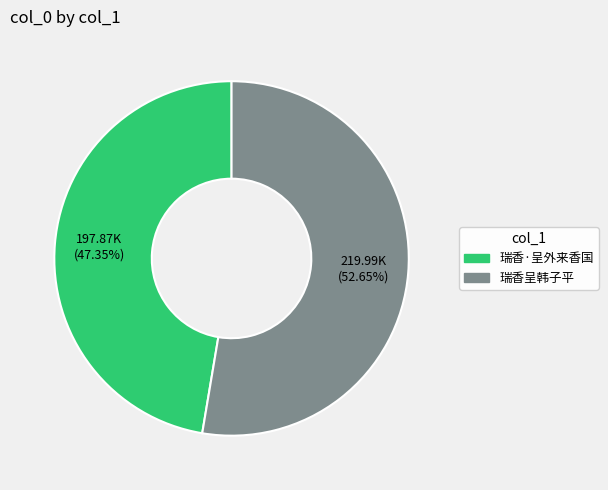

Is it true that 瑞香呈韩子平 is 64% of the pie?

False